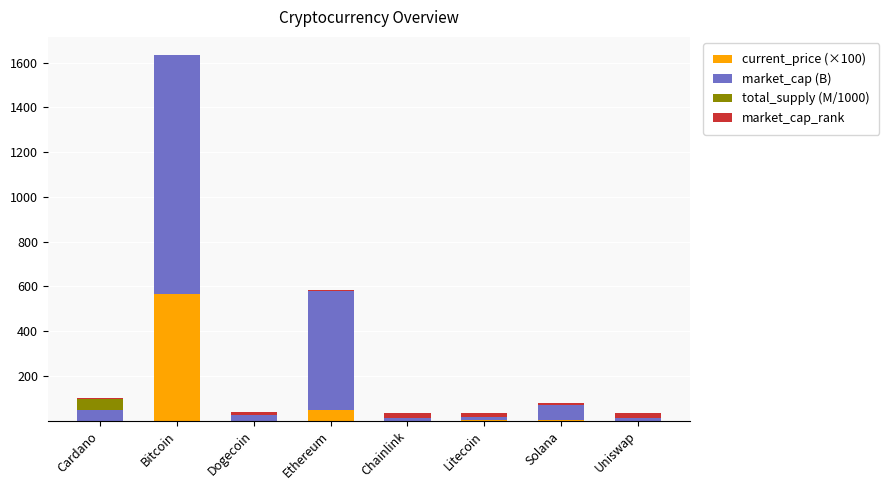

What is the sum of all current_price (×100) values?

615.0